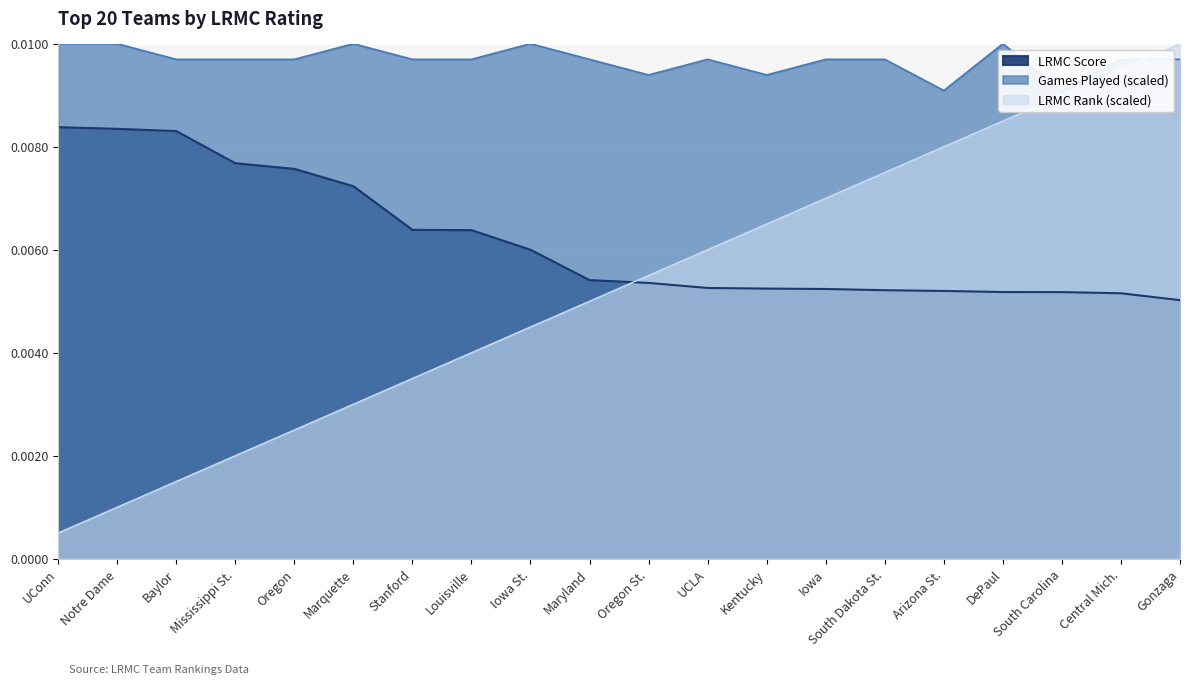

What position from the left is UCLA?

12